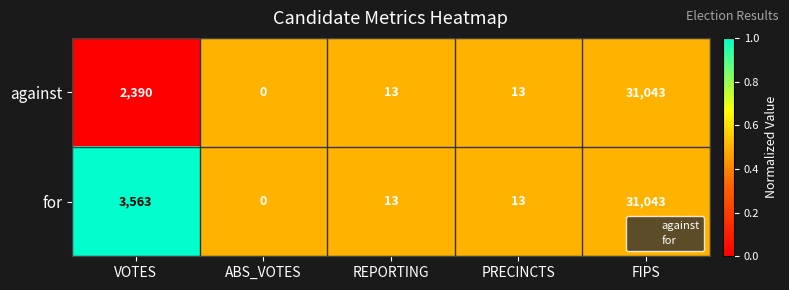

Reading left to right, extract all data points from this chart.

against: 2390	0	13	13	31043
for: 3563	0	13	13	31043